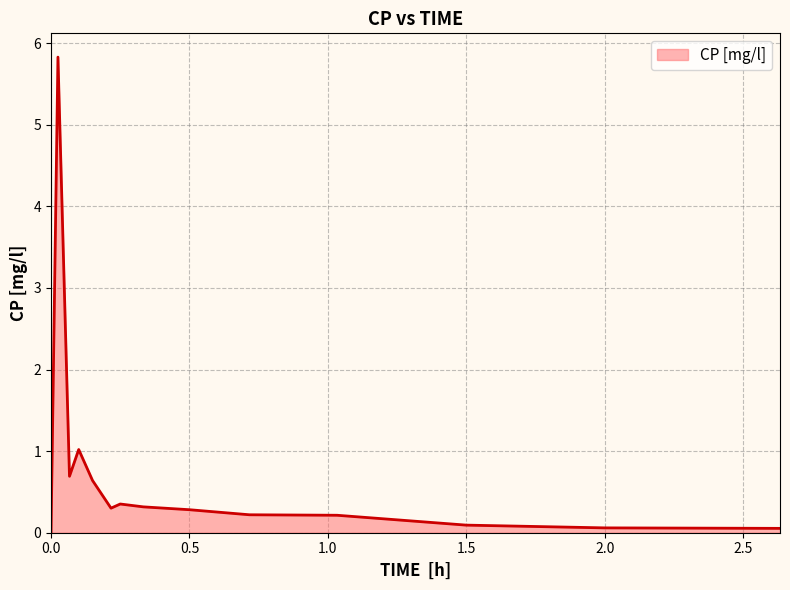

What is the difference between the maximum and minimum values?

5.8